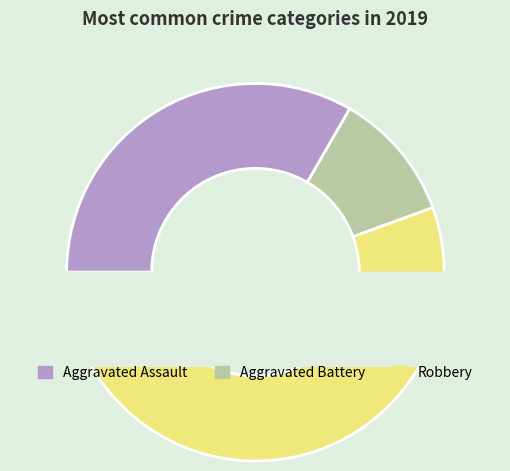

How many slices are in this pie chart?

3